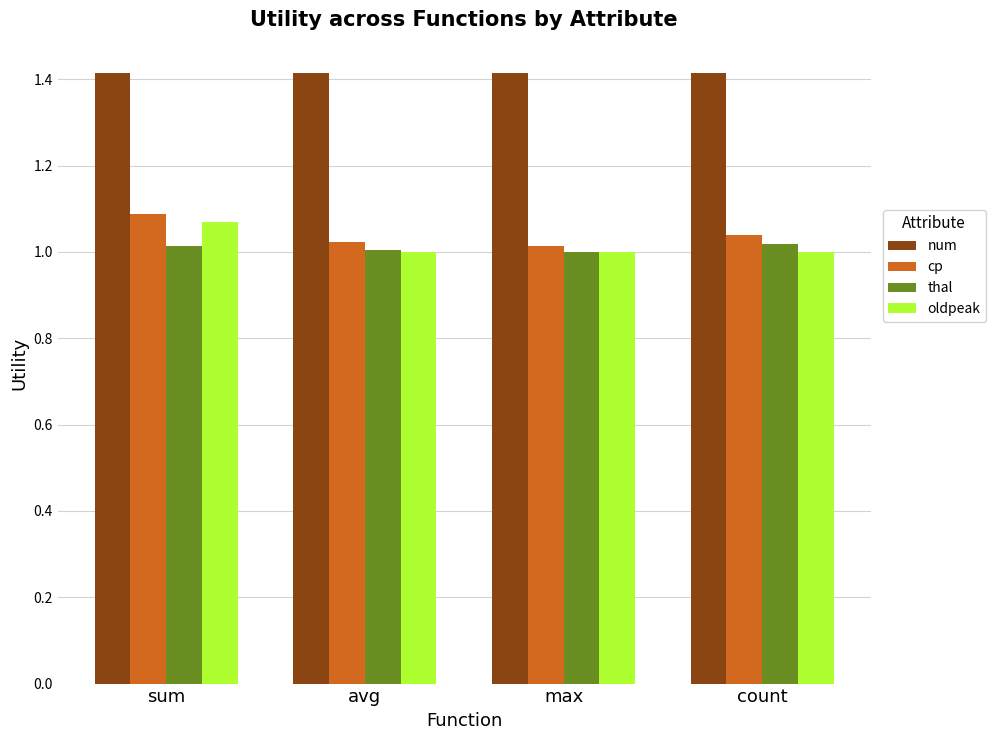

At count, list the series in order from largest to smallest.

num, cp, thal, oldpeak